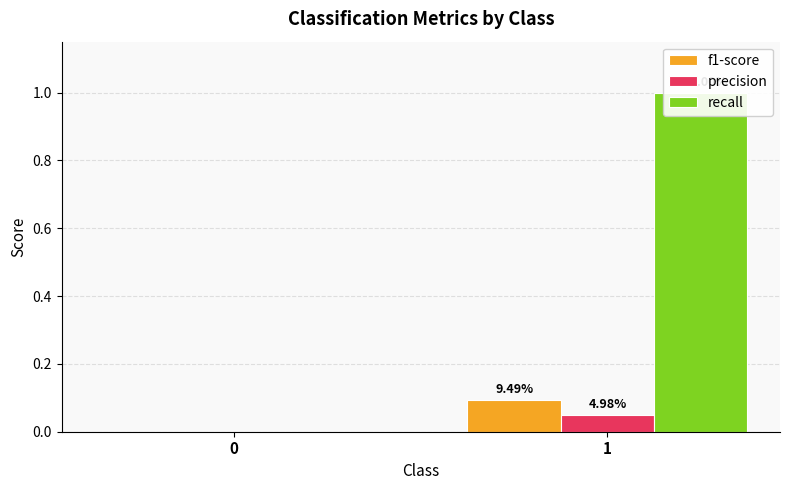

Count the f1-score values in the range 0 to 1.

2